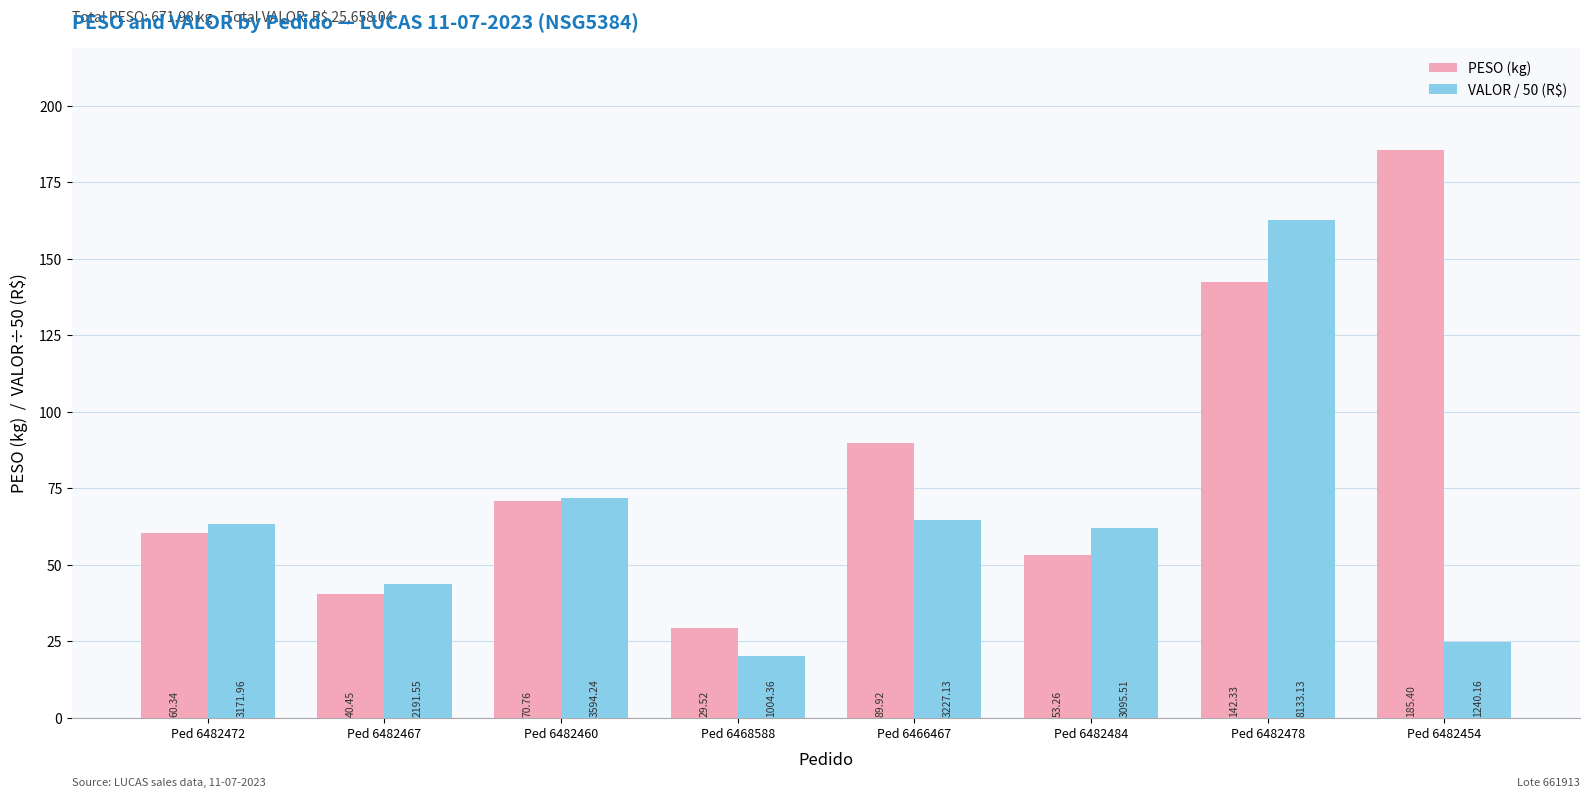

Reading left to right, extract all data points from this chart.

PESO (kg): 60.3	40.5	70.8	29.5	89.9	53.3	142.3	185.4
VALOR / 50 (R$): 63.4	43.8	71.9	20.1	64.5	61.9	162.7	24.8